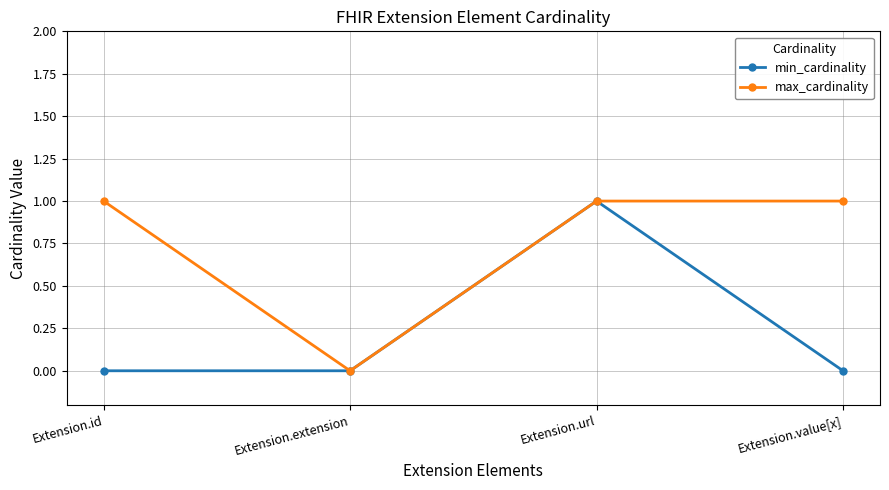

True or false: max_cardinality has more than 2 points higher than both neighbors.

False